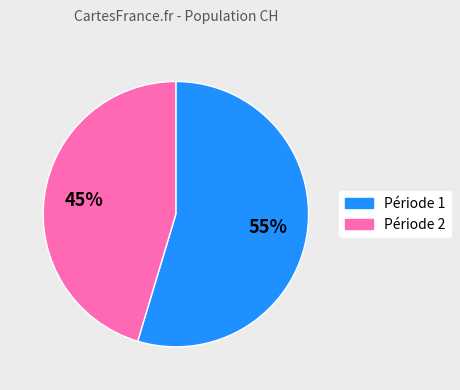

To the nearest percent, what is the average slice percentage?

50%